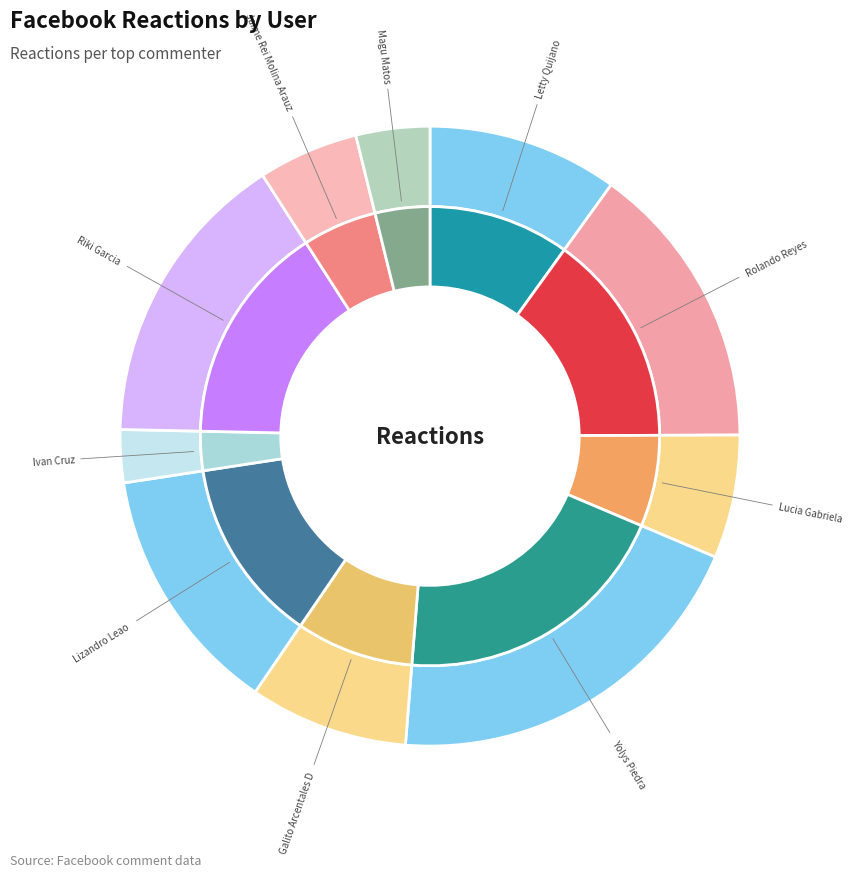

Which category has the smallest portion of the pie?

Ivan Cruz